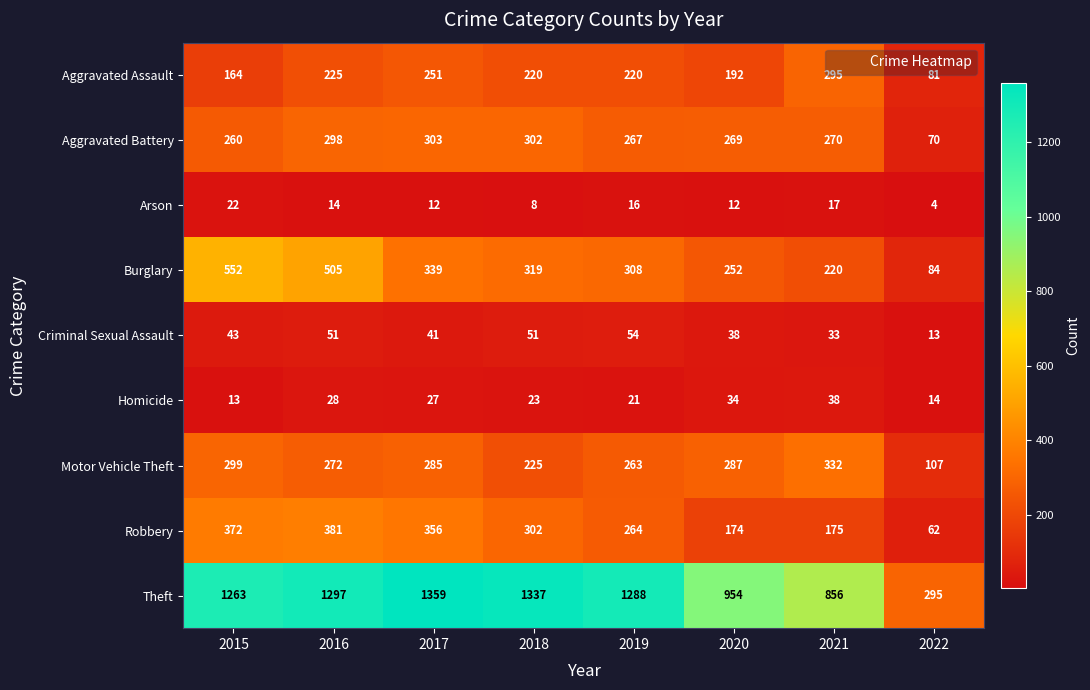

How many categories are shown in the chart?

8